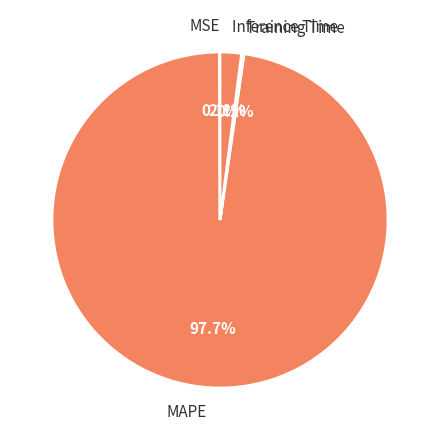

Is there any slice that represents more than half of the pie?

Yes